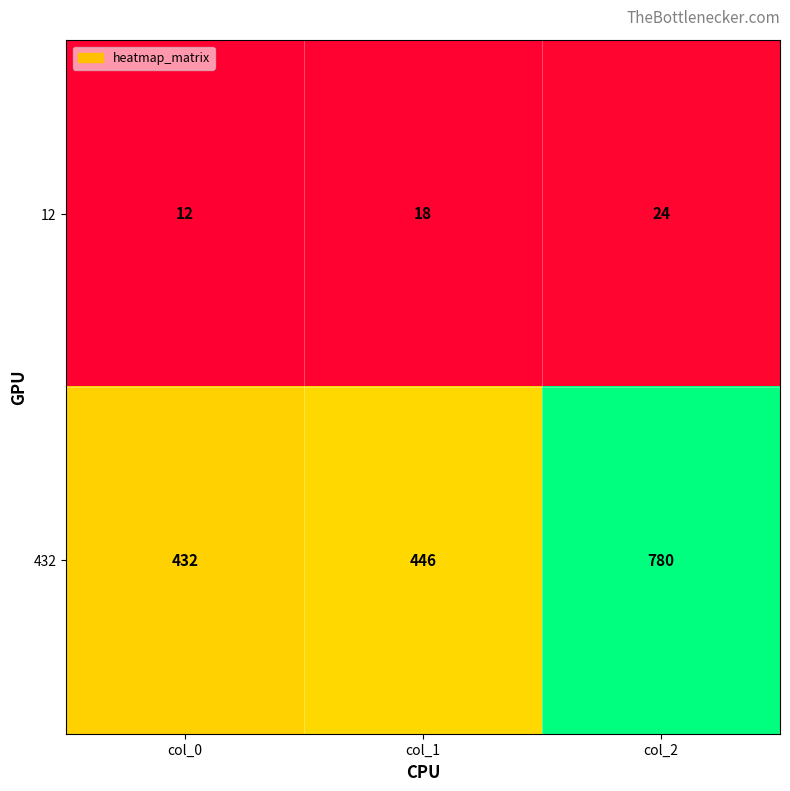

Count the 12 values in the range 12 to 24.

3